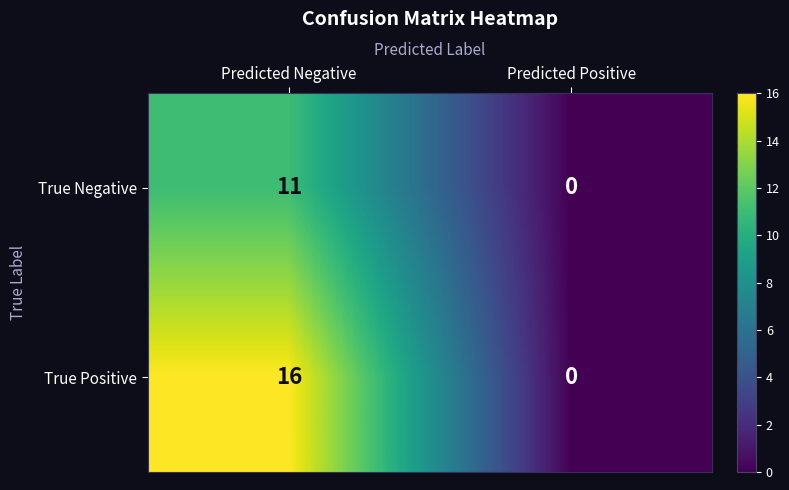

What is the difference between the True Positive values at Predicted Negative and Predicted Positive?

16